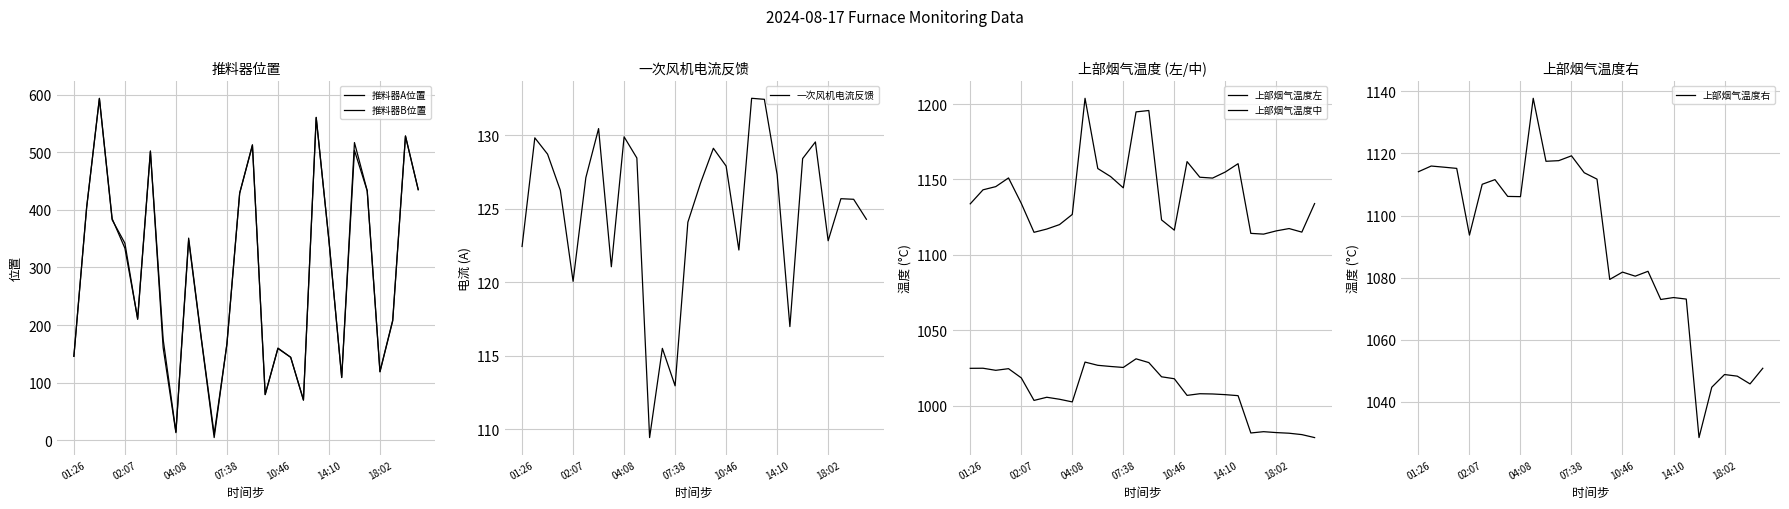

At which label is 一次风机电流反馈 closest to 120?

02:07